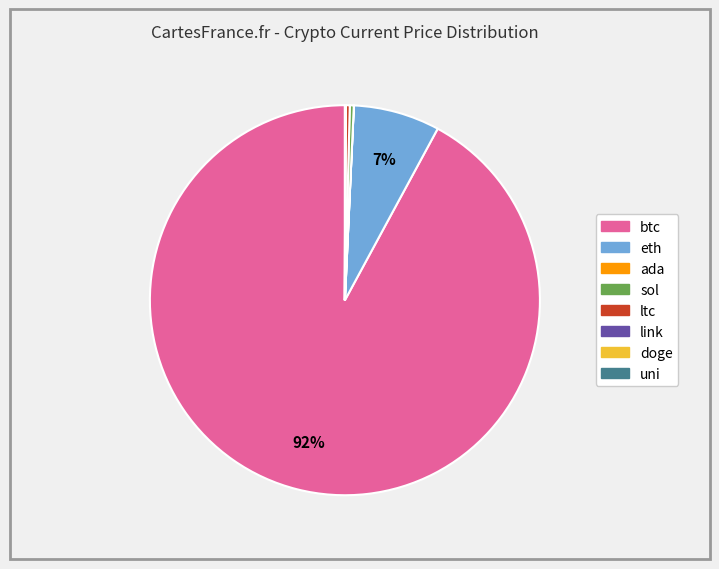

Is the sum of ltc and btc greater than half?

Yes